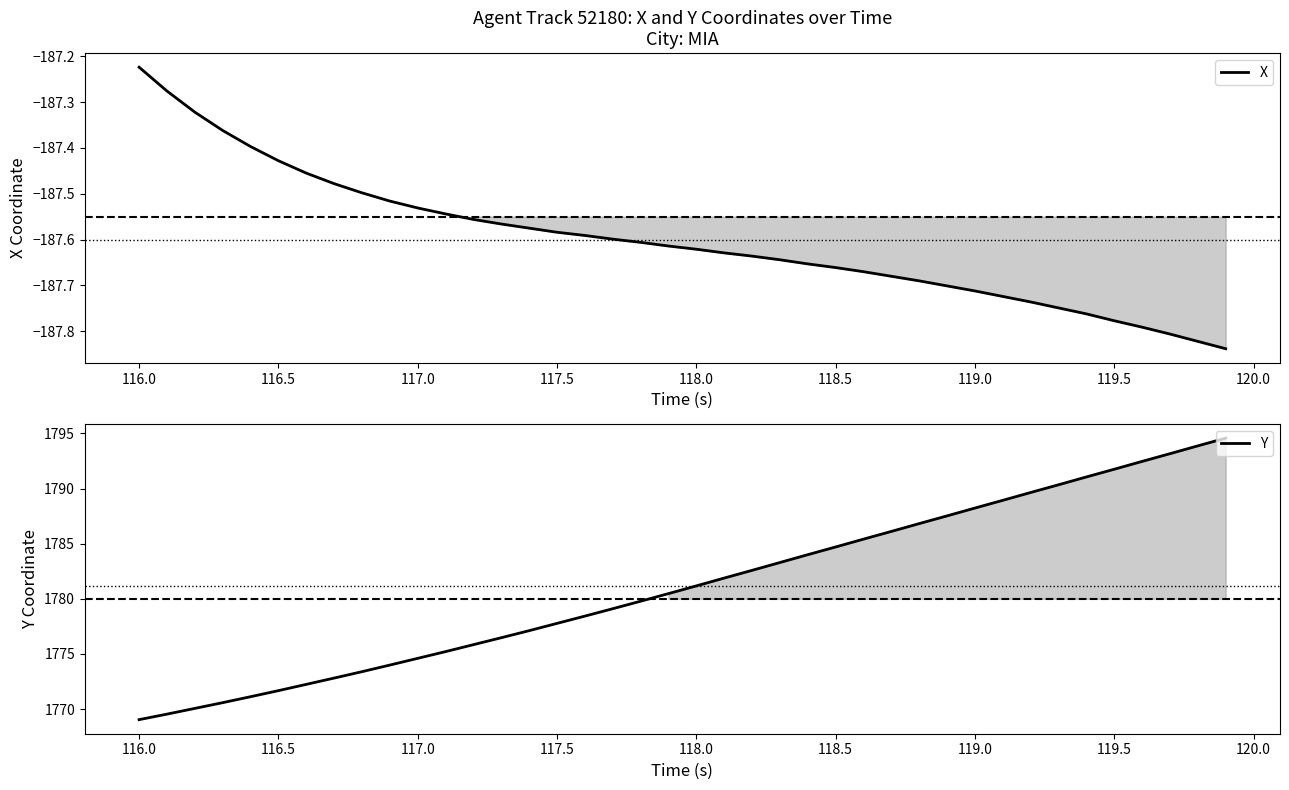

Which series has the largest total across all categories?

Y